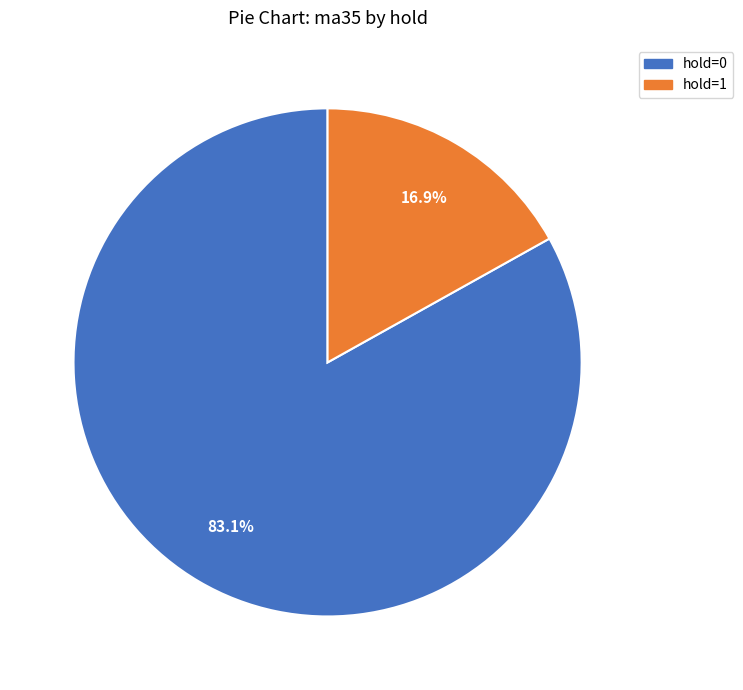

Which category has the biggest portion of the pie?

hold=0